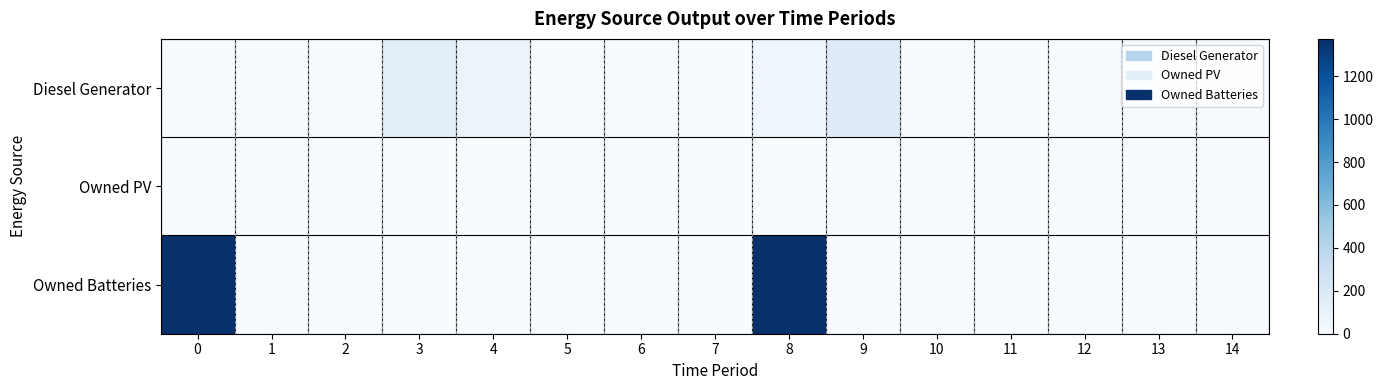

Between 5 and 13, which is larger?

5